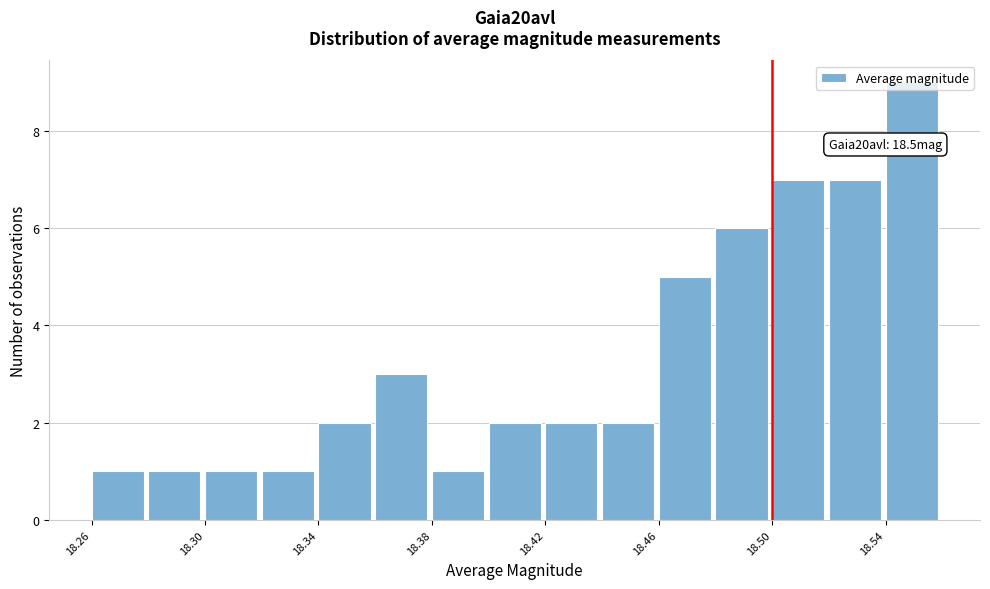

Which range on the x-axis has the tallest bar?

18.54 to 18.56